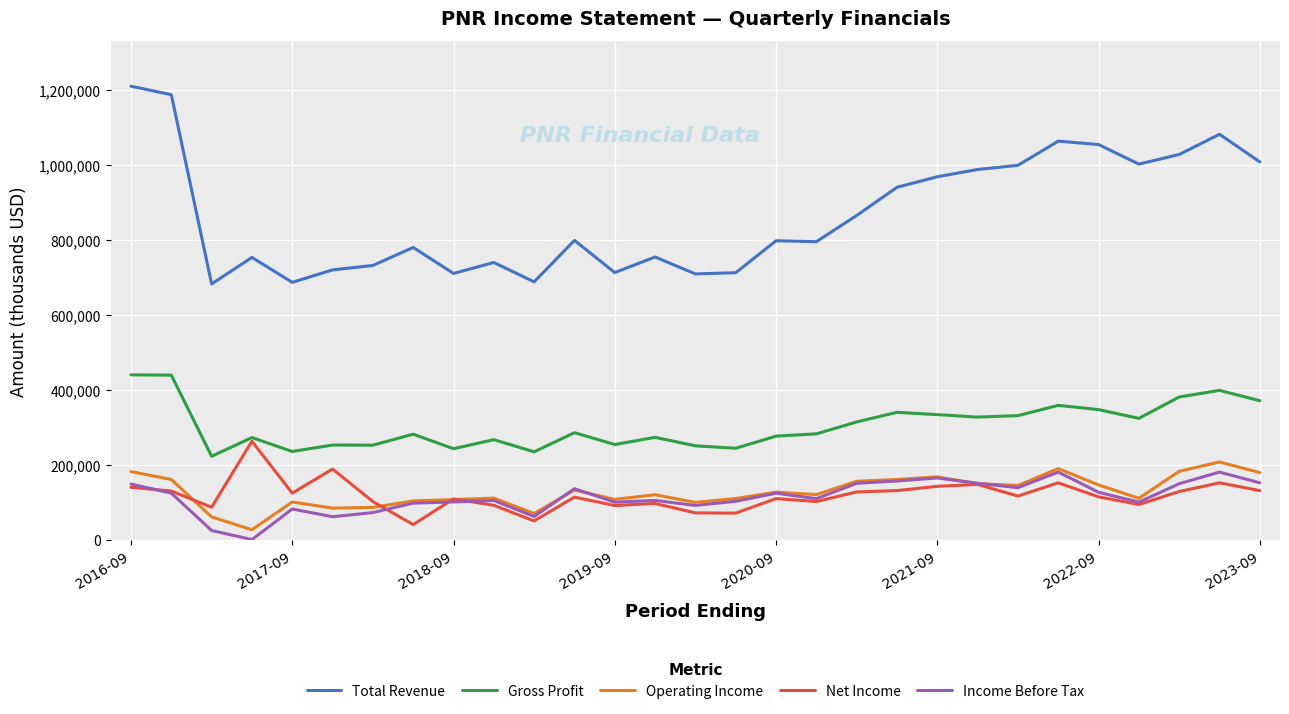

True or false: Operating Income and Total Revenue intersect in this chart.

False